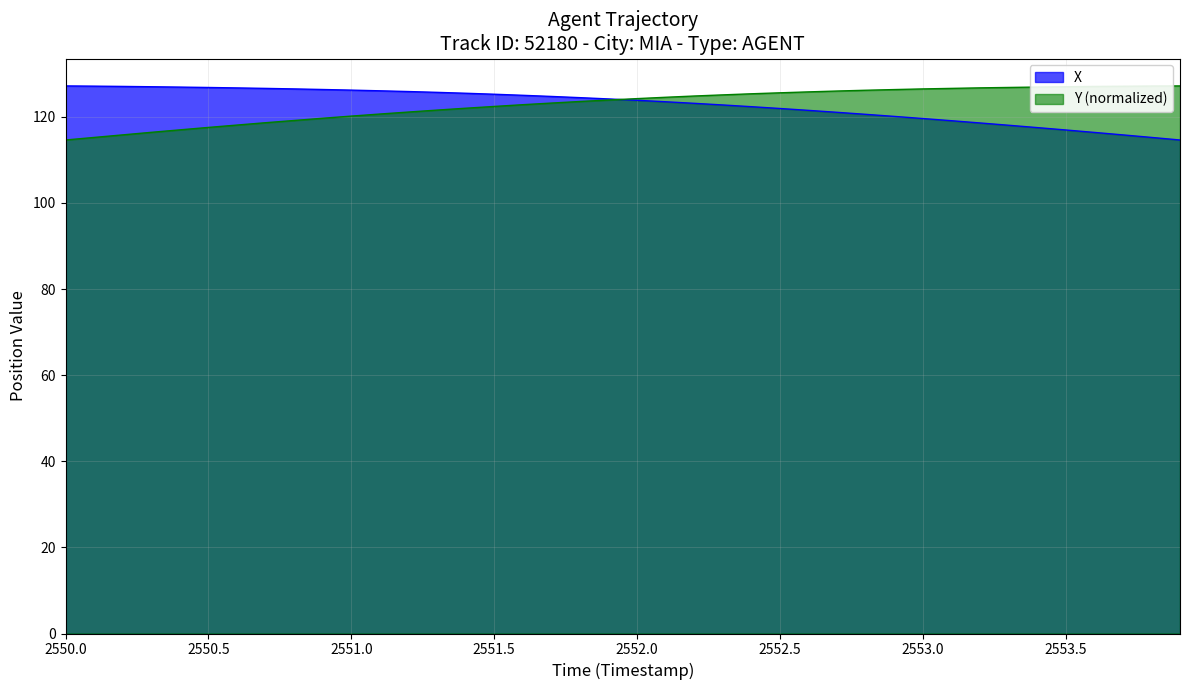

What is the minimum value shown in the chart?

114.6